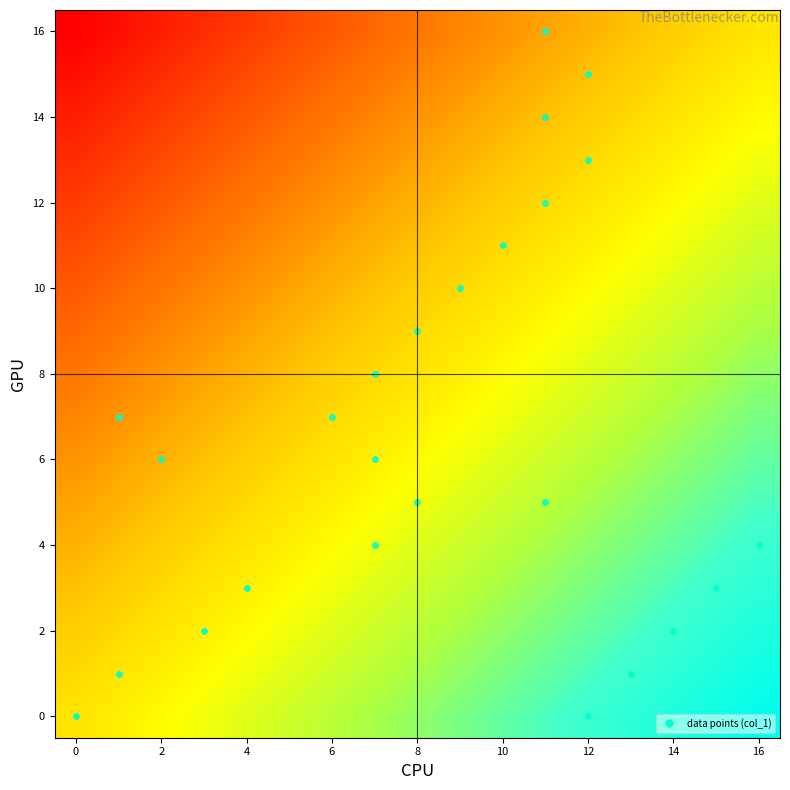

Count the number of categories in the chart.

17